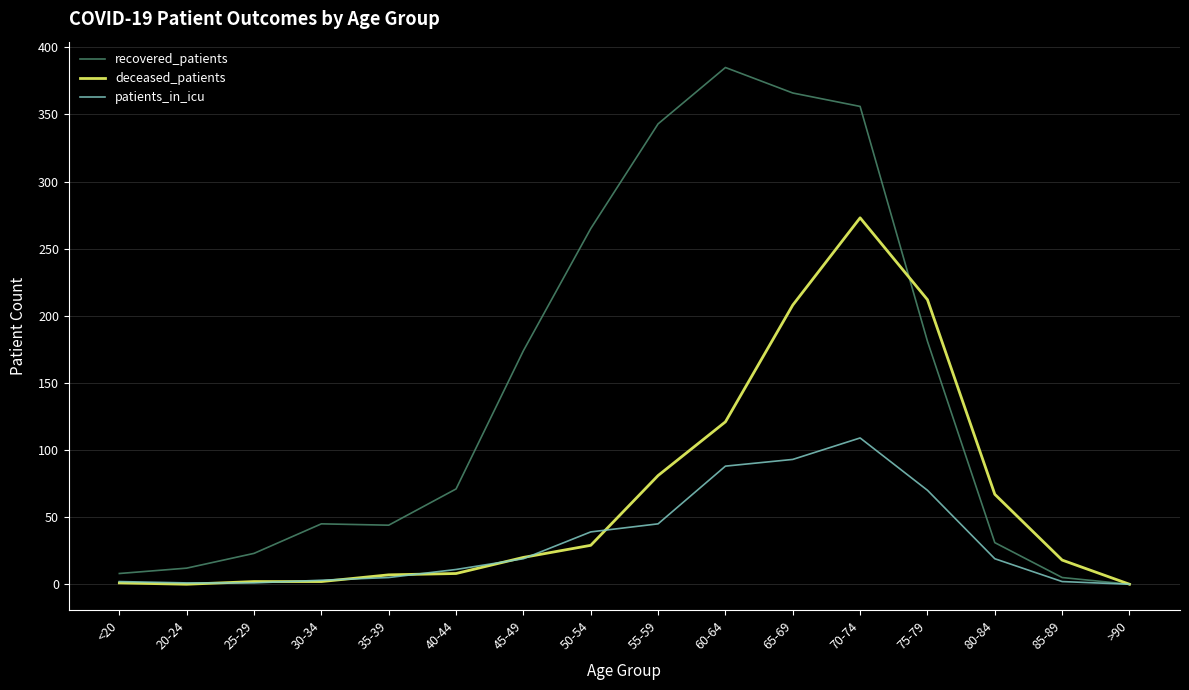

True or false: patients_in_icu has a value of 88 at 60-64.

True